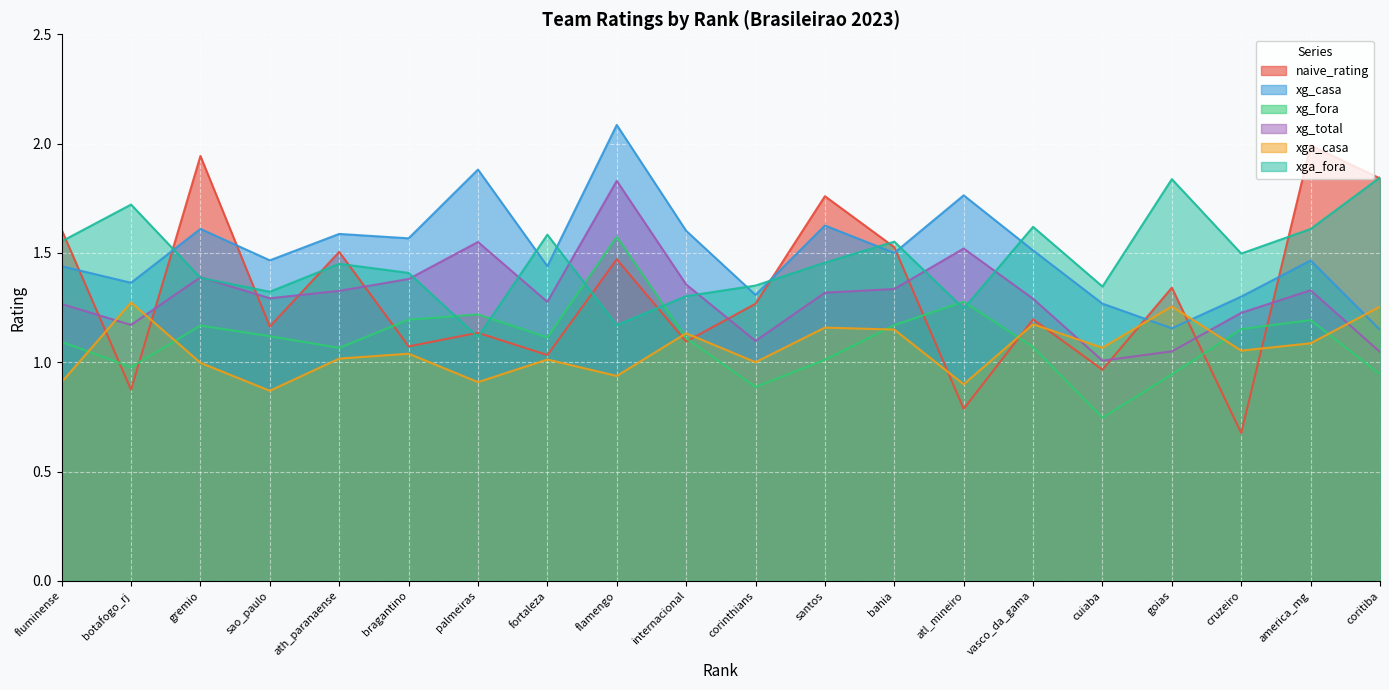

Rank the series by their maximum value, from lowest to highest.

xga_casa, xg_fora, xg_total, xga_fora, naive_rating, xg_casa